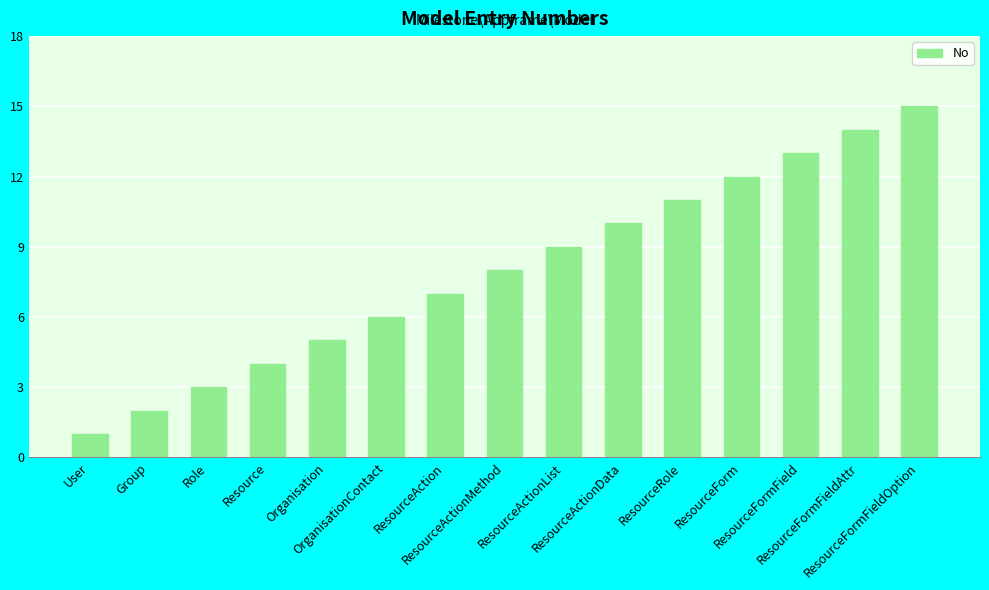

List the labels in order of value, smallest first.

User, Group, Role, Resource, Organisation, OrganisationContact, ResourceAction, ResourceActionMethod, ResourceActionList, ResourceActionData, ResourceRole, ResourceForm, ResourceFormField, ResourceFormFieldAttr, ResourceFormFieldOption